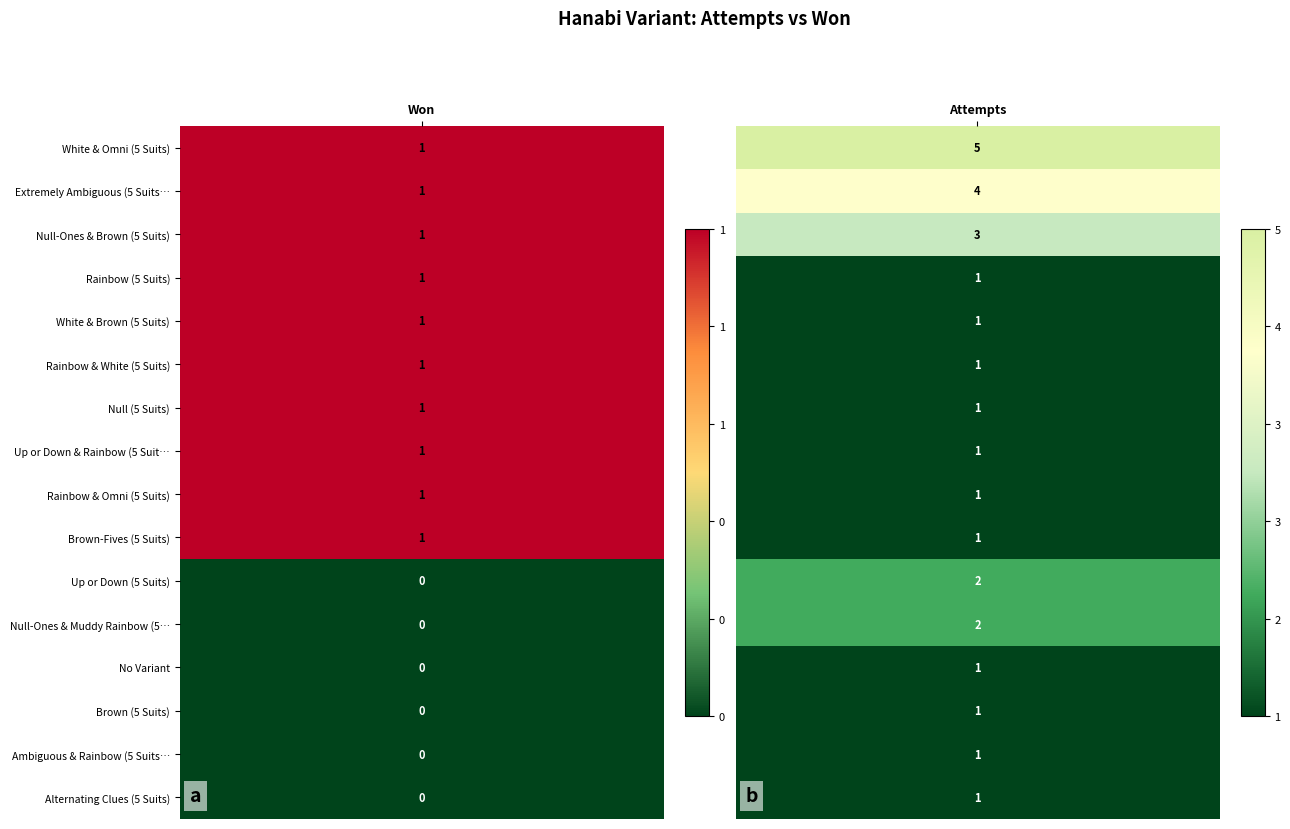

What is the greatest value displayed?

5